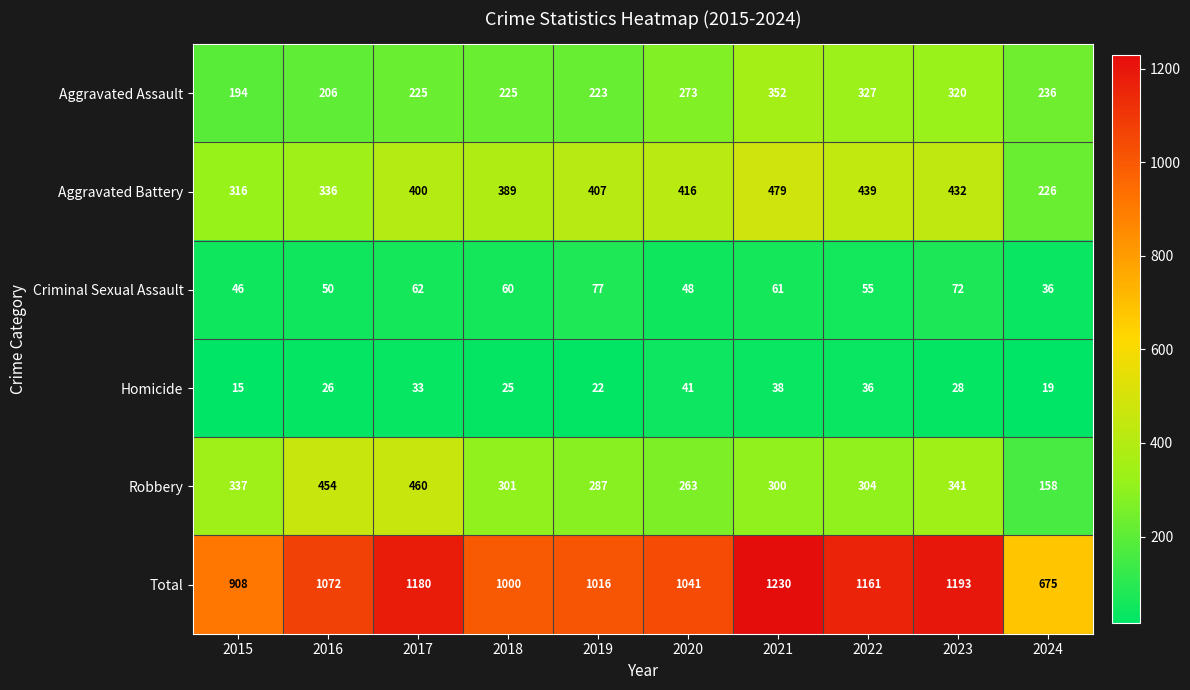

At which category is the sum across all series the highest?

2021